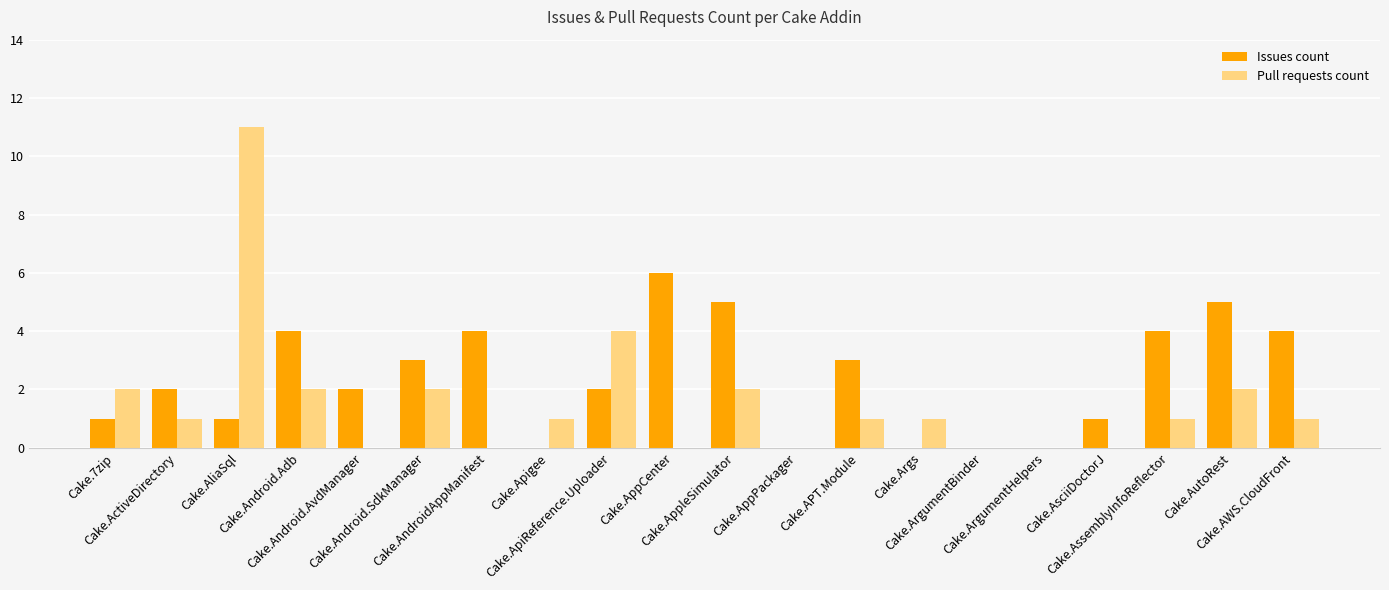

Which series has the largest total across all categories?

Issues count